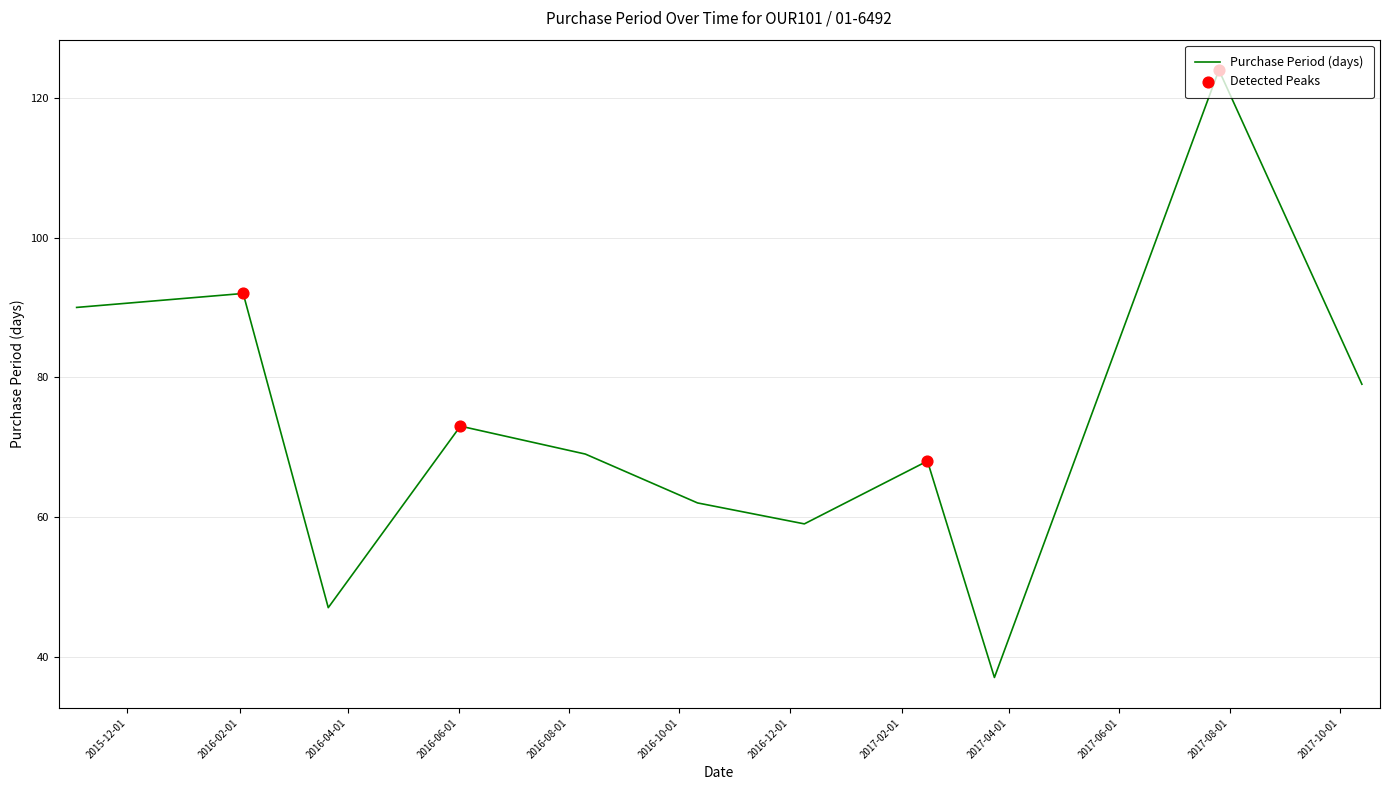

What is the maximum value shown in the chart?

124